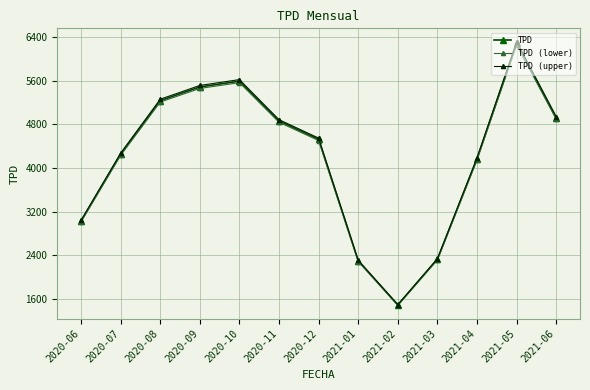

List the series in order of their peak value, highest first.

TPD (upper), TPD, TPD (lower)